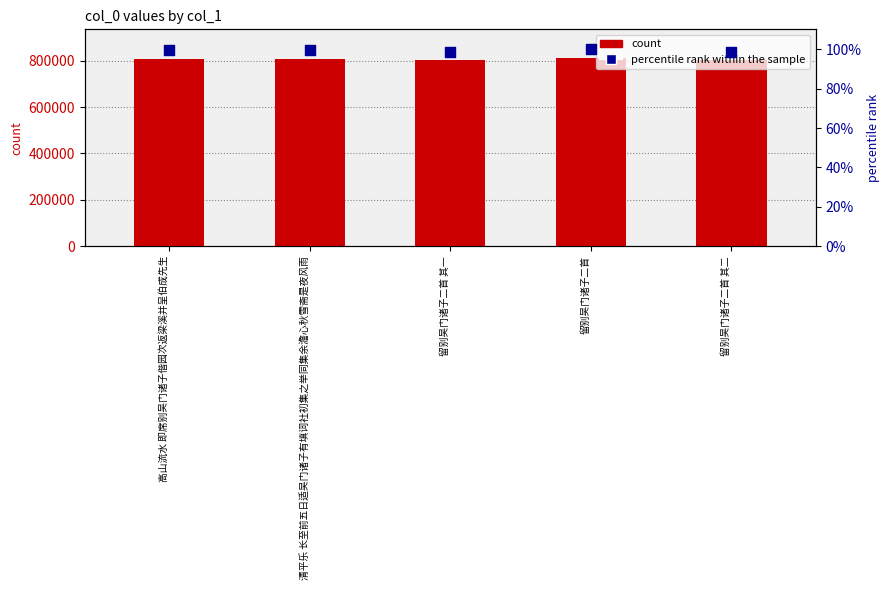

Which series has the largest total across all categories?

col_0 count